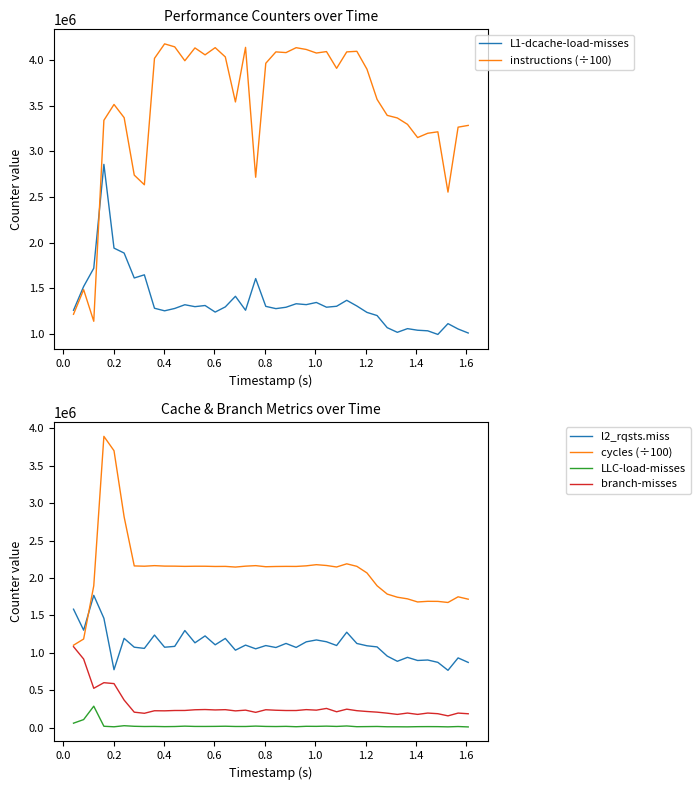

What is the maximum value for l2_rqsts.miss?

1768472.0